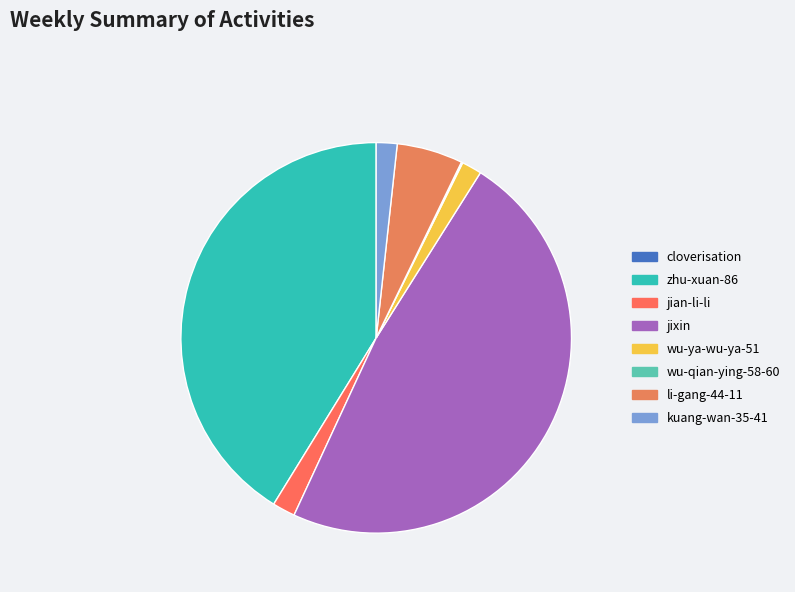

To the nearest percent, what is the difference between the li-gang-44-11 and cloverisation slice percentages?

5%